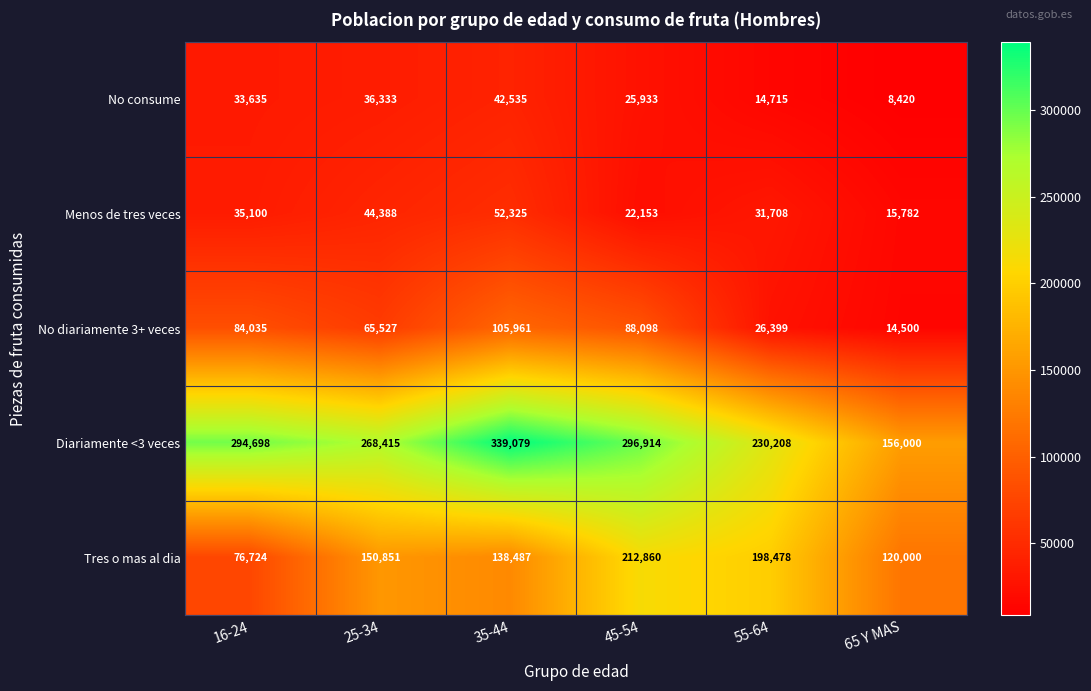

The Tres o mas al dia series shows 138487 at 35-44. True or false?

True